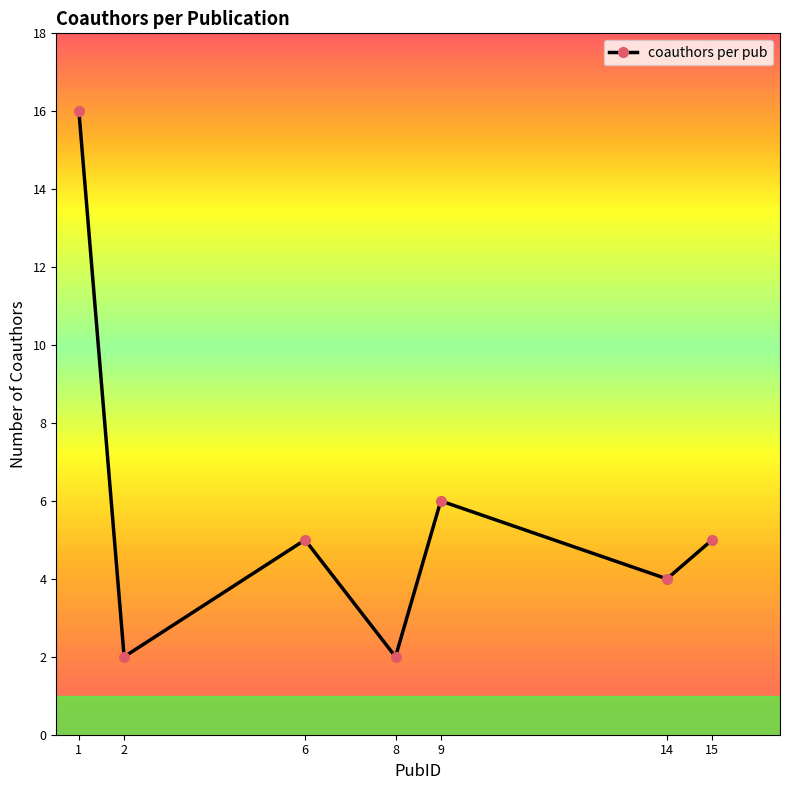

How many interior local valleys (lower than both neighbors) does the data have?

3